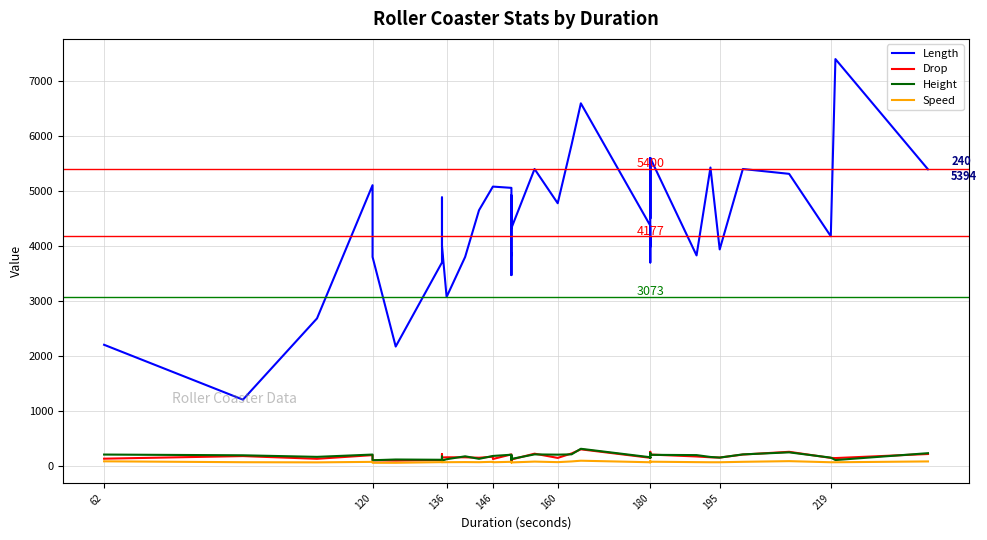

Which series has the largest total across all categories?

Length